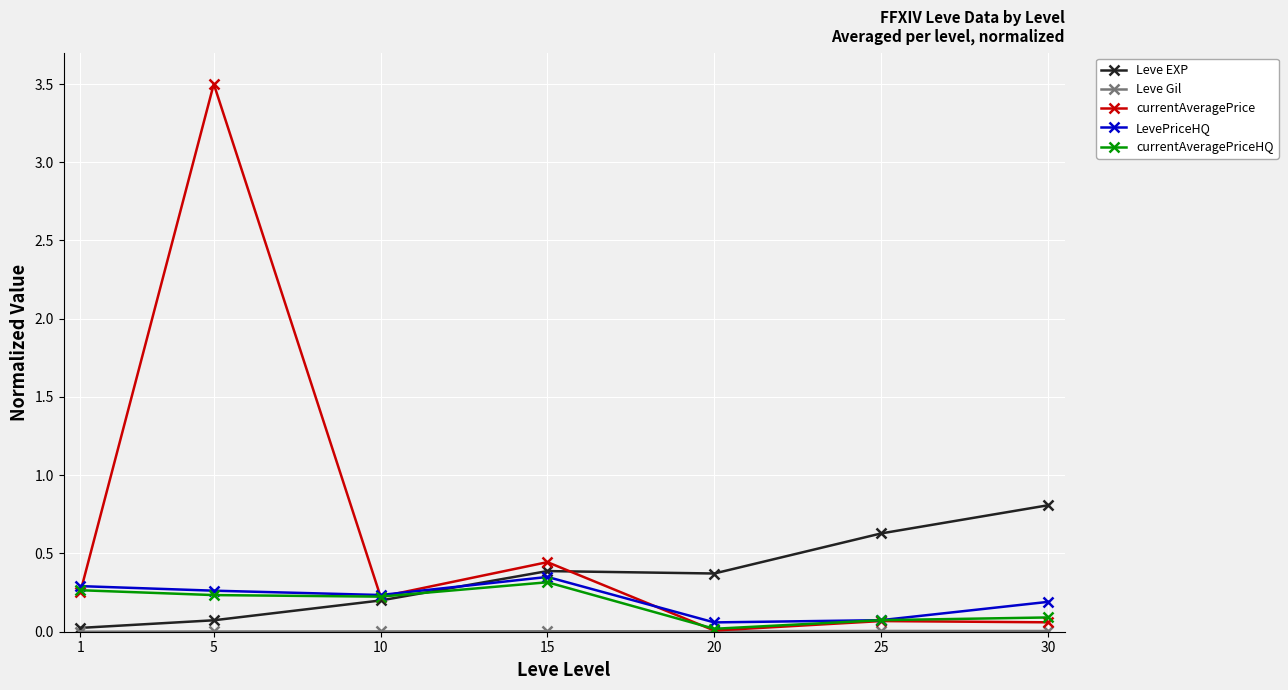

What is the maximum value shown in the chart?

3.5